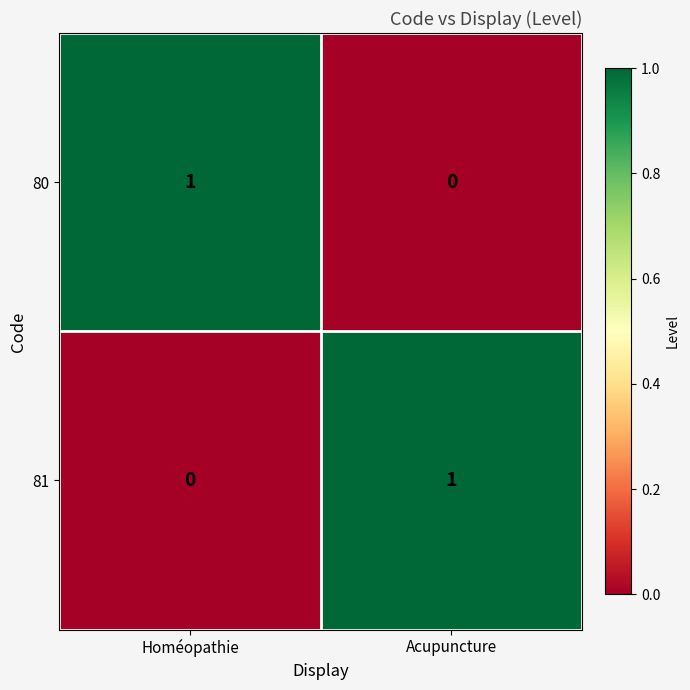

Rank the series at Homéopathie from highest to lowest value.

80, 81